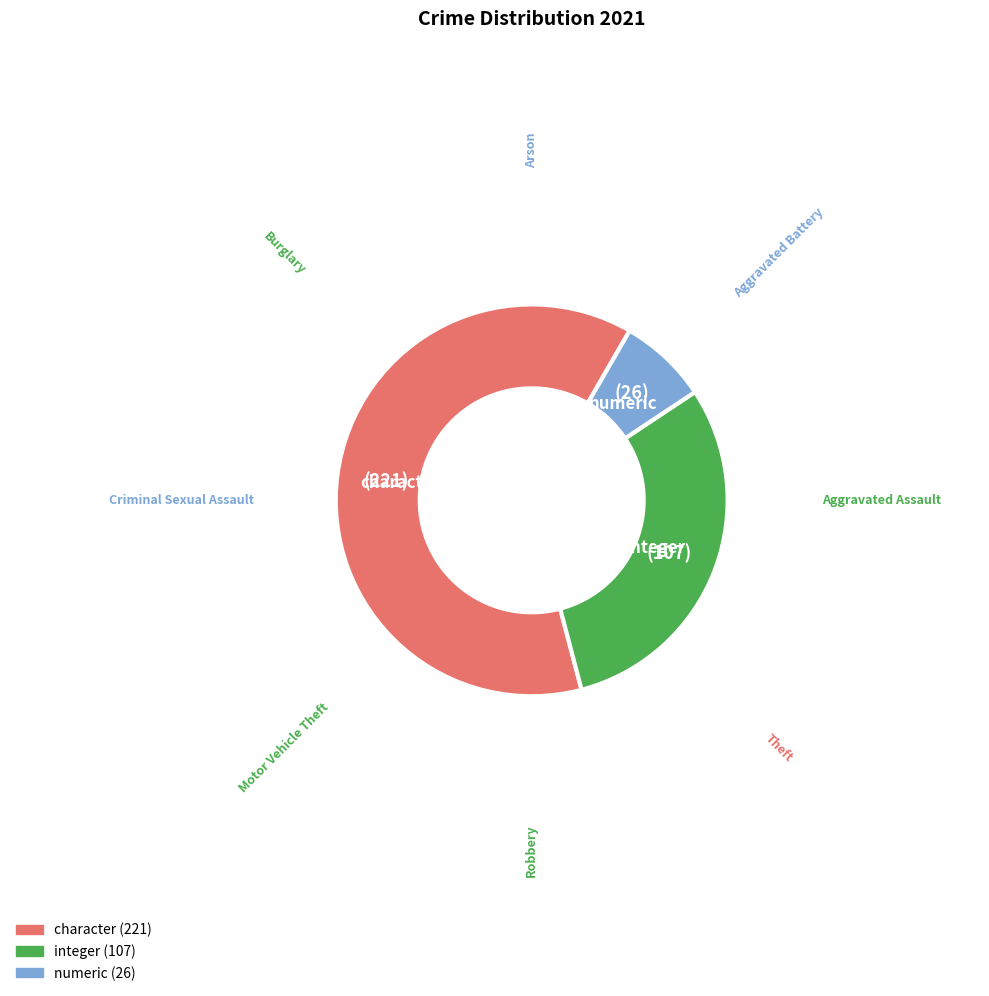

Is there any slice that represents more than half of the pie?

Yes